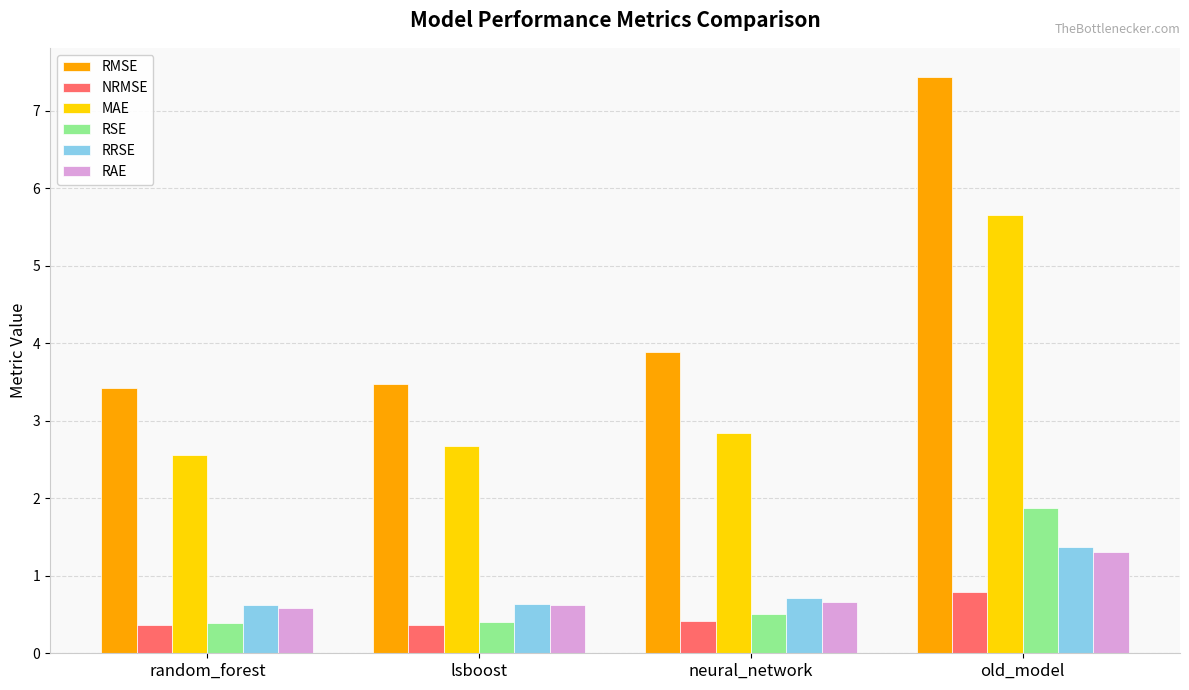

At how many categories does at least one series exceed 4?

1